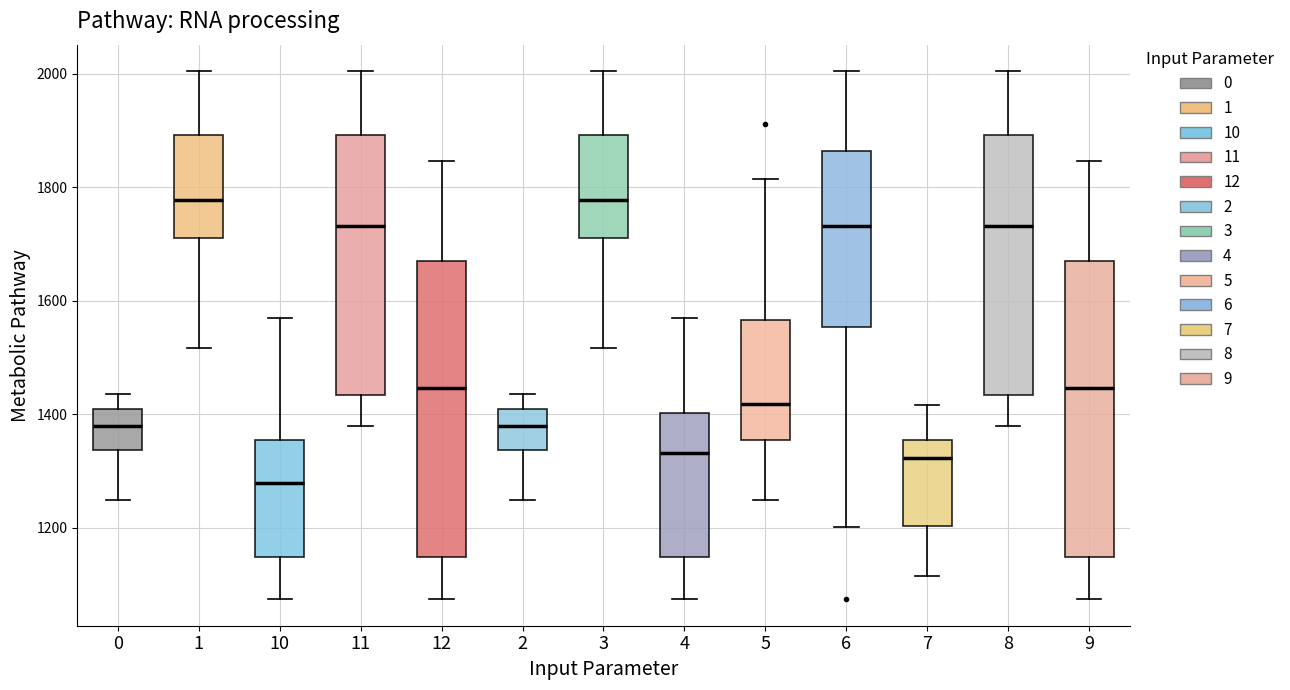

Reading left to right, transcribe this box plot: for each box, give where its median line is, the range the box spans, and where its two whiskers end, as read against the y-axis. The values are not printed on the chart, so give them approximately, as read against the axis.

0: median 1380, box 1340 to 1400, whiskers 1240 to 1440
1: median 1780, box 1720 to 1900, whiskers 1520 to 2000
10: median 1280, box 1140 to 1360, whiskers 1080 to 1560
11: median 1740, box 1440 to 1900, whiskers 1380 to 2000
12: median 1440, box 1140 to 1680, whiskers 1080 to 1840
2: median 1380, box 1340 to 1400, whiskers 1240 to 1440
3: median 1780, box 1720 to 1900, whiskers 1520 to 2000
4: median 1340, box 1140 to 1400, whiskers 1080 to 1560
5: median 1420, box 1360 to 1560, whiskers 1240 to 1820
6: median 1740, box 1560 to 1860, whiskers 1200 to 2000
7: median 1320, box 1200 to 1360, whiskers 1120 to 1420
8: median 1740, box 1440 to 1900, whiskers 1380 to 2000
9: median 1440, box 1140 to 1680, whiskers 1080 to 1840